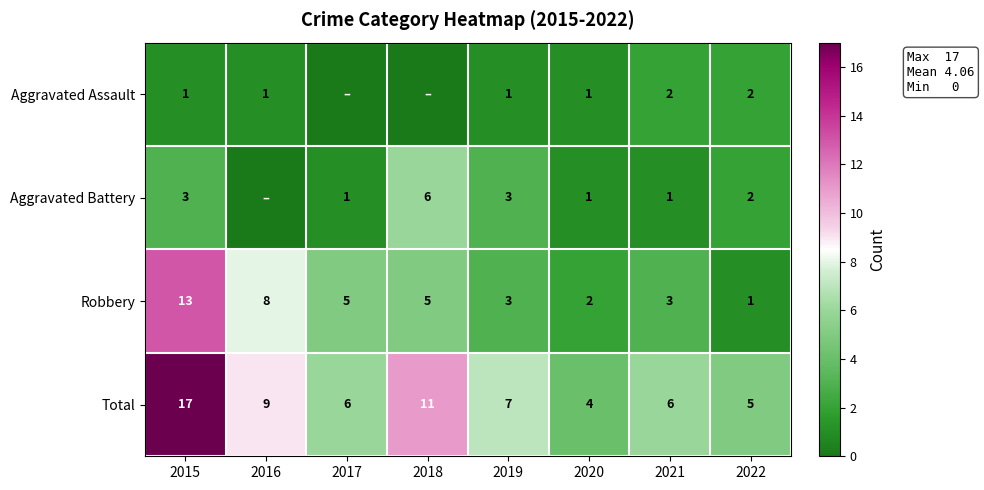

The value of Aggravated Battery at 2015 is 3. True or false?

True